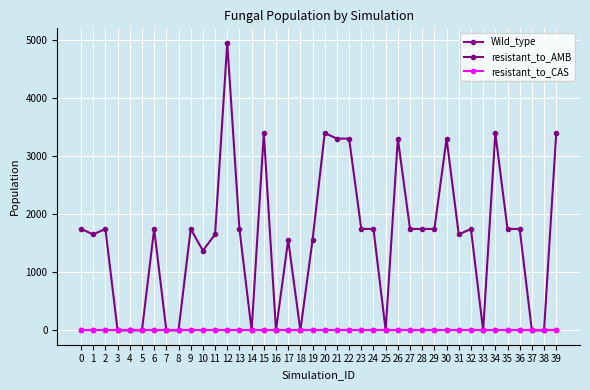

Reading right to left, extract all data points from this chart.

Wild_type: 39=0.0	38=0.0	37=0.0	36=0.0	35=0.0	34=0.0	33=0.0	32=0.0	31=0.0	30=0.0	29=0.0	28=0.0	27=0.0	26=0.0	25=0.0	24=0.0	23=0.0	22=0.0	21=0.0	20=0.0	19=0.0	18=0.0	17=0.0	16=0.0	15=0.0	14=0.0	13=0.0	12=0.0	11=0.0	10=0.0	9=0.0	8=0.0	7=0.0	6=0.0	5=0.0	4=0.0	3=0.0	2=0.0	1=0.0	0=0.0
resistant_to_AMB: 39=3400.1	38=0.0	37=0.0	36=1747.2	35=1747.2	34=3400.1	33=0.0	32=1747.2	31=1653.3	30=3304.0	29=1747.2	28=1747.2	27=1747.2	26=3304.0	25=0.0	24=1747.2	23=1747.2	22=3304.0	21=3304.0	20=3400.1	19=1557.1	18=0.0	17=1557.1	16=0.0	15=3400.1	14=0.0	13=1747.2	12=4956.5	11=1653.3	10=1374.0	9=1747.2	8=0.0	7=0.0	6=1747.2	5=0.0	4=0.0	3=0.0	2=1747.2	1=1653.3	0=1747.2
resistant_to_CAS: 39=0.0	38=0.0	37=0.0	36=0.0	35=0.0	34=0.0	33=0.0	32=0.0	31=0.0	30=0.0	29=0.0	28=0.0	27=0.0	26=0.0	25=0.0	24=0.0	23=0.0	22=0.0	21=0.0	20=0.0	19=0.0	18=0.0	17=0.0	16=0.0	15=0.0	14=0.0	13=0.0	12=0.0	11=0.0	10=0.0	9=0.0	8=0.0	7=0.0	6=0.0	5=0.0	4=0.0	3=0.0	2=0.0	1=0.0	0=0.0